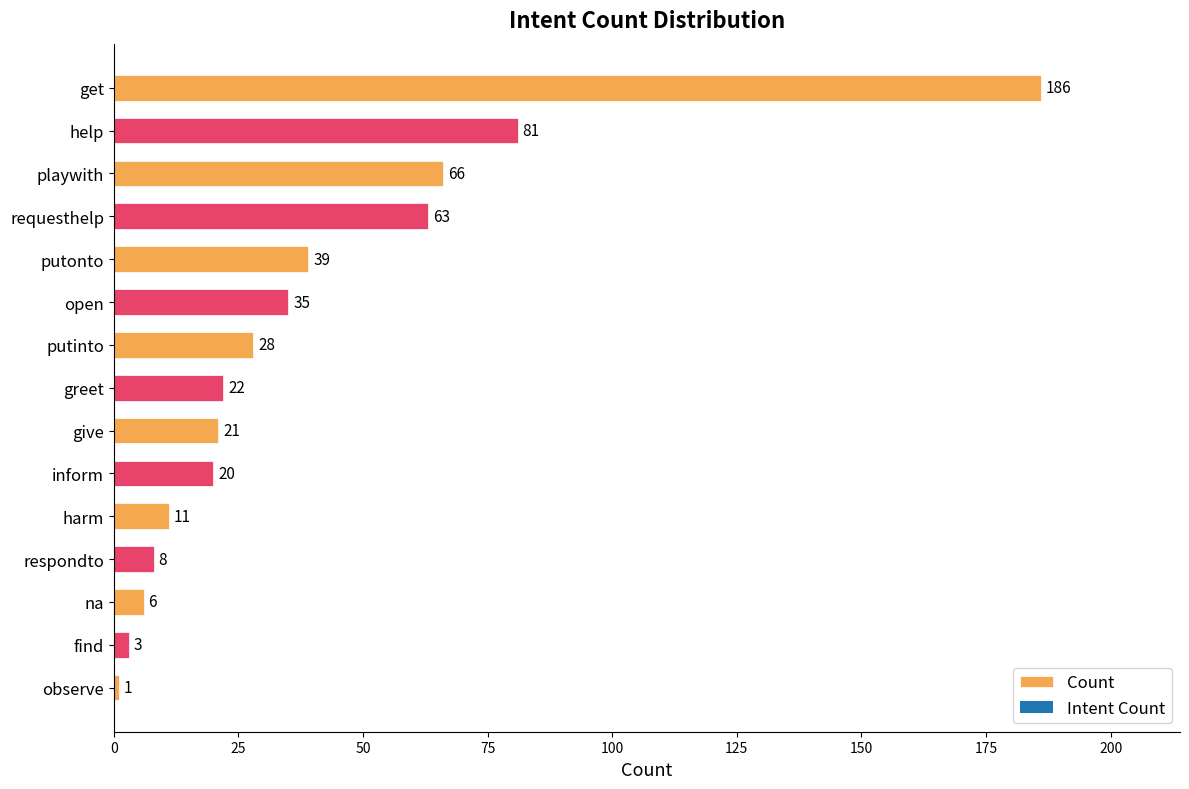

Between open and give, which is larger?

open